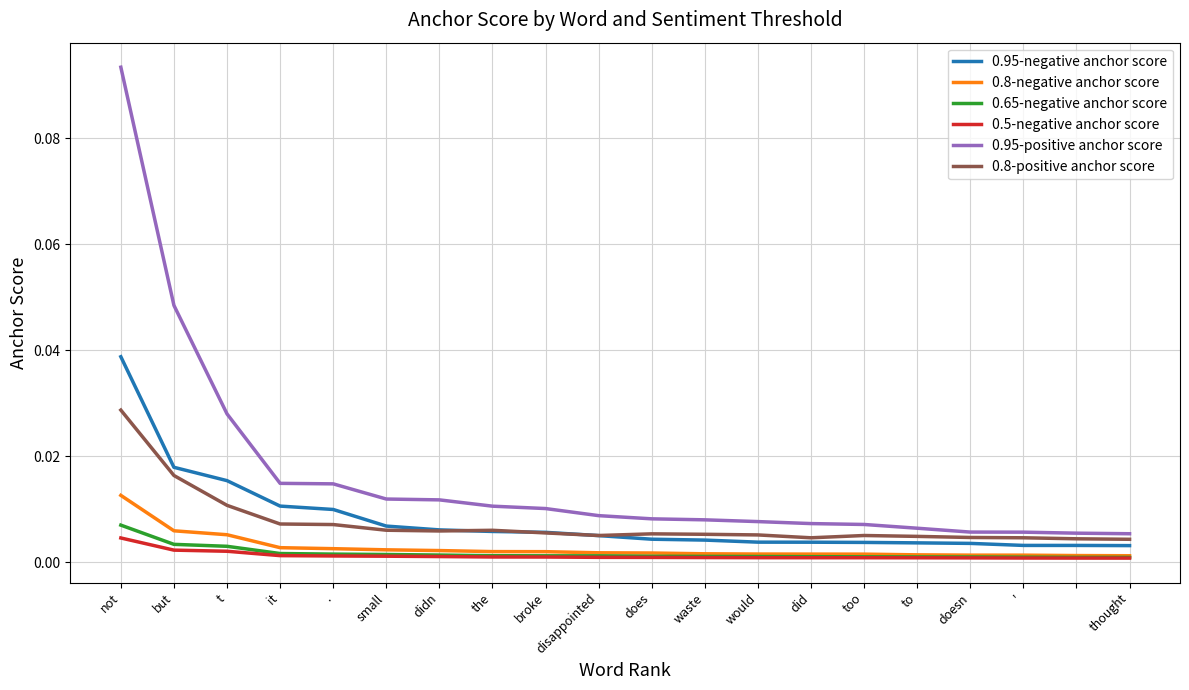

Which series has the largest range (max minus min)?

0.95-positive anchor score